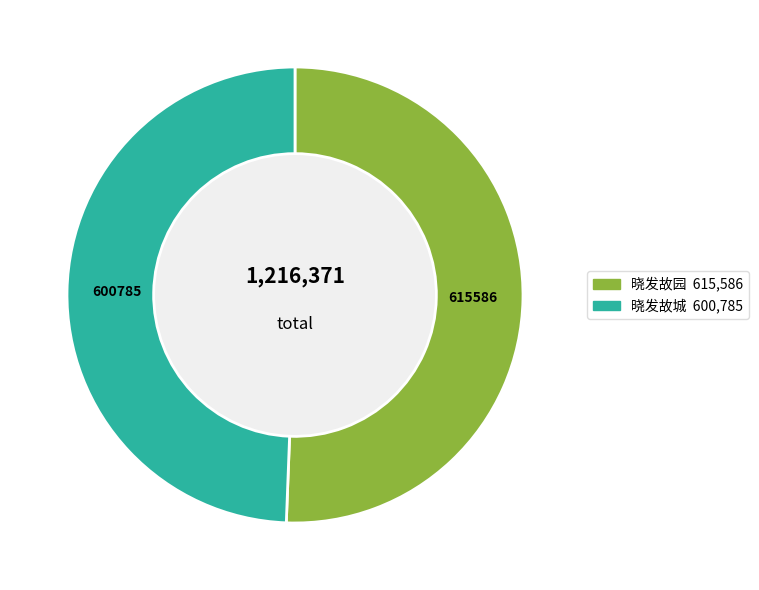

Is it true that 晓发故园 is 51% of the pie?

True